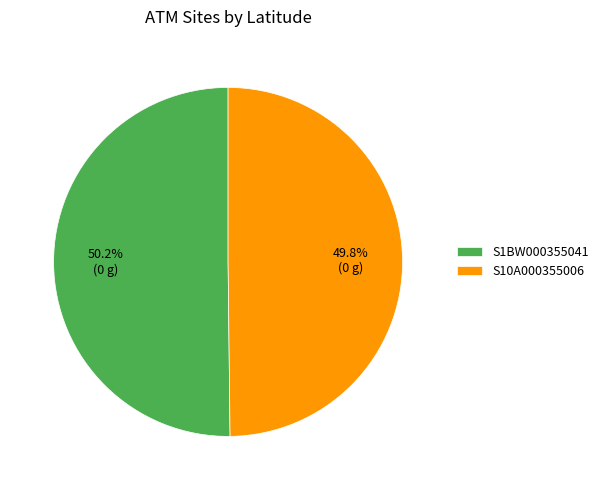

Is there a majority slice in this chart?

Yes